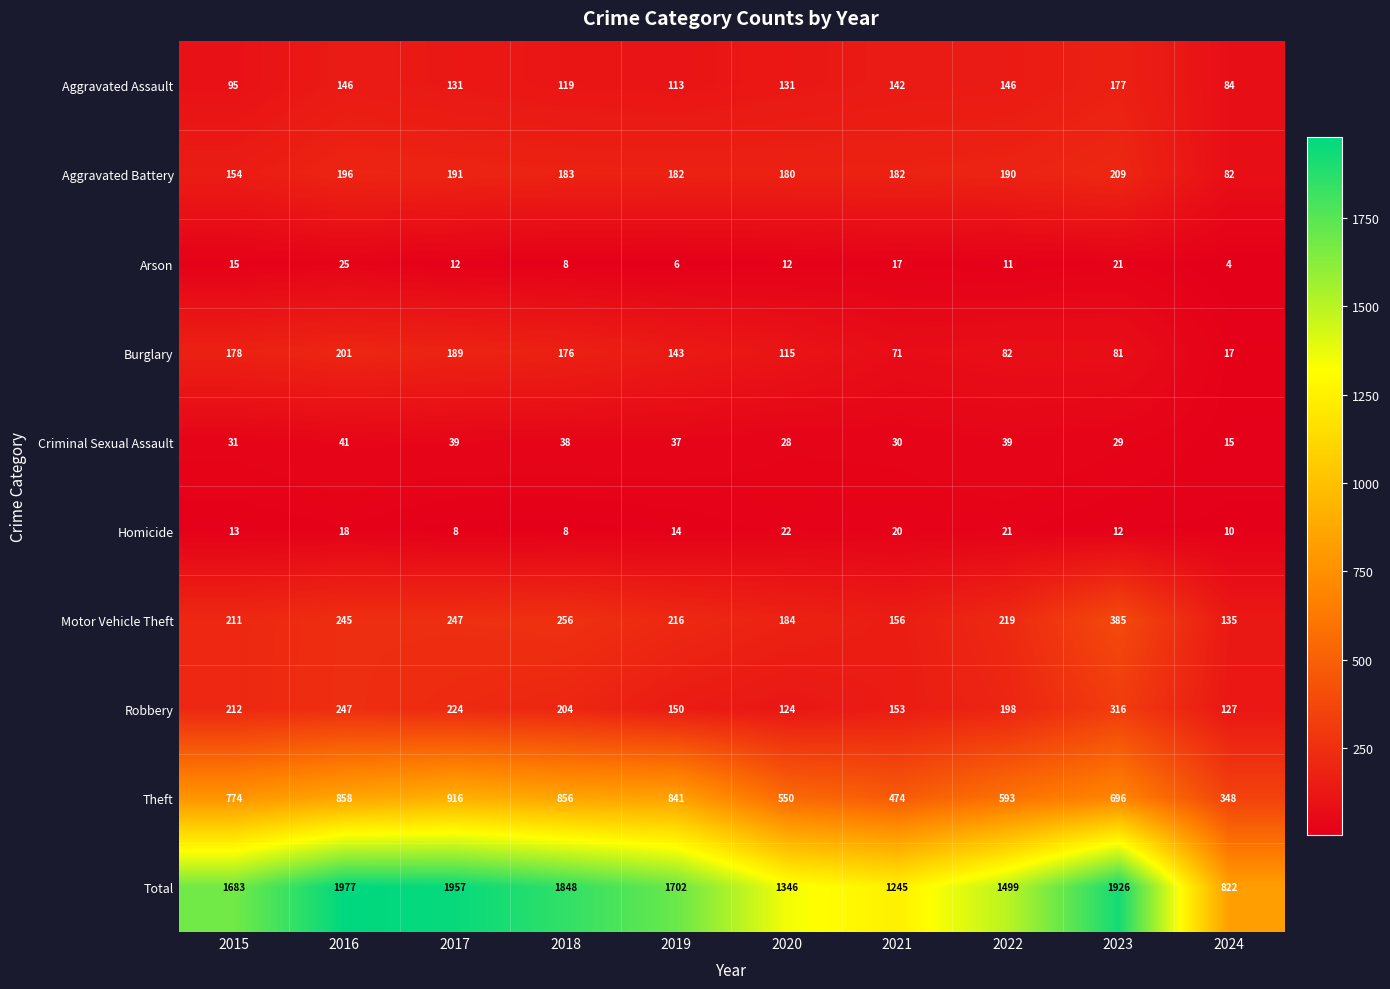

Read the Robbery value at 2023, to the nearest 10.

320